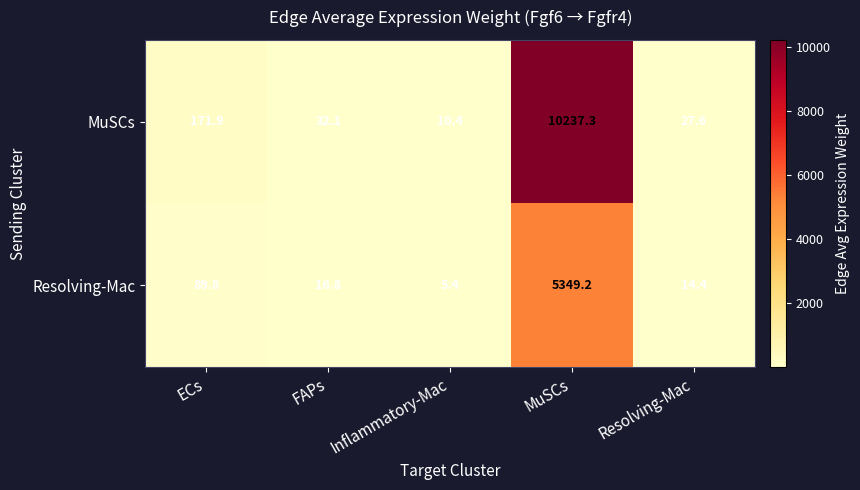

At which category does the chart reach its minimum across all series?

Inflammatory-Mac